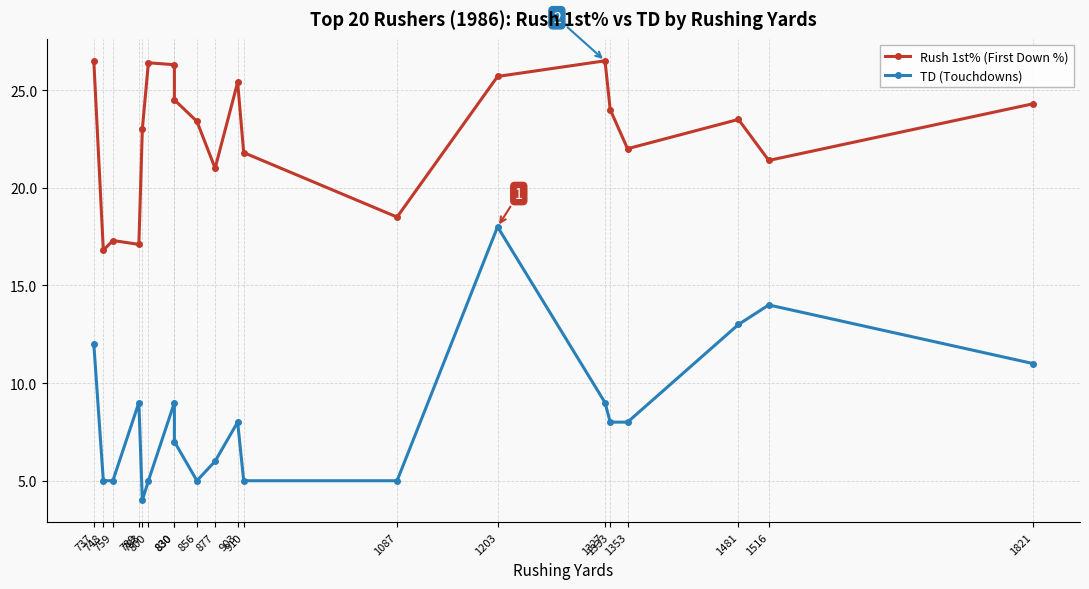

Which series has the largest total across all categories?

Rush 1st% (First Down %)